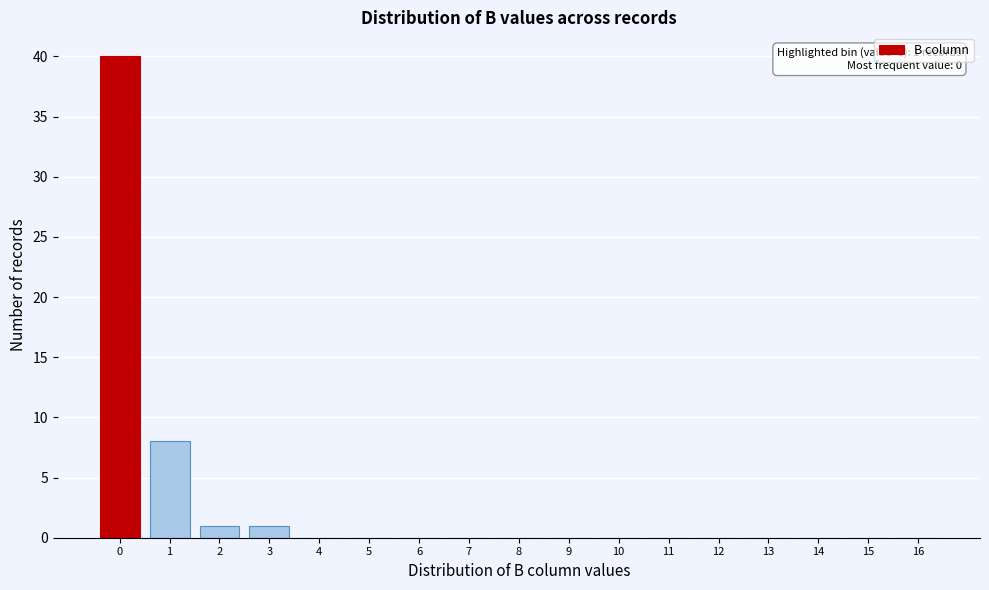

Reading left to right, transcribe all the data shown in this chart.

0=40	1=8	2=1	3=1	4=0	5=0	6=0	7=0	8=0	9=0	10=0	11=0	12=0	13=0	14=0	15=0	16=0